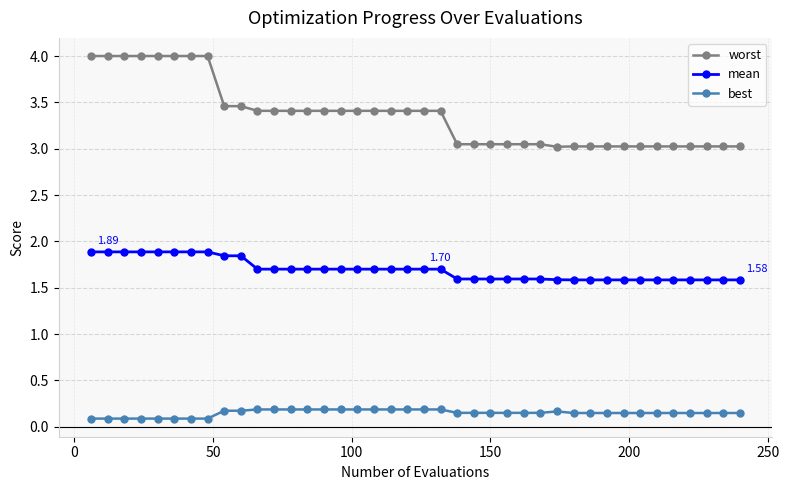

True or false: mean and worst intersect in this chart.

False